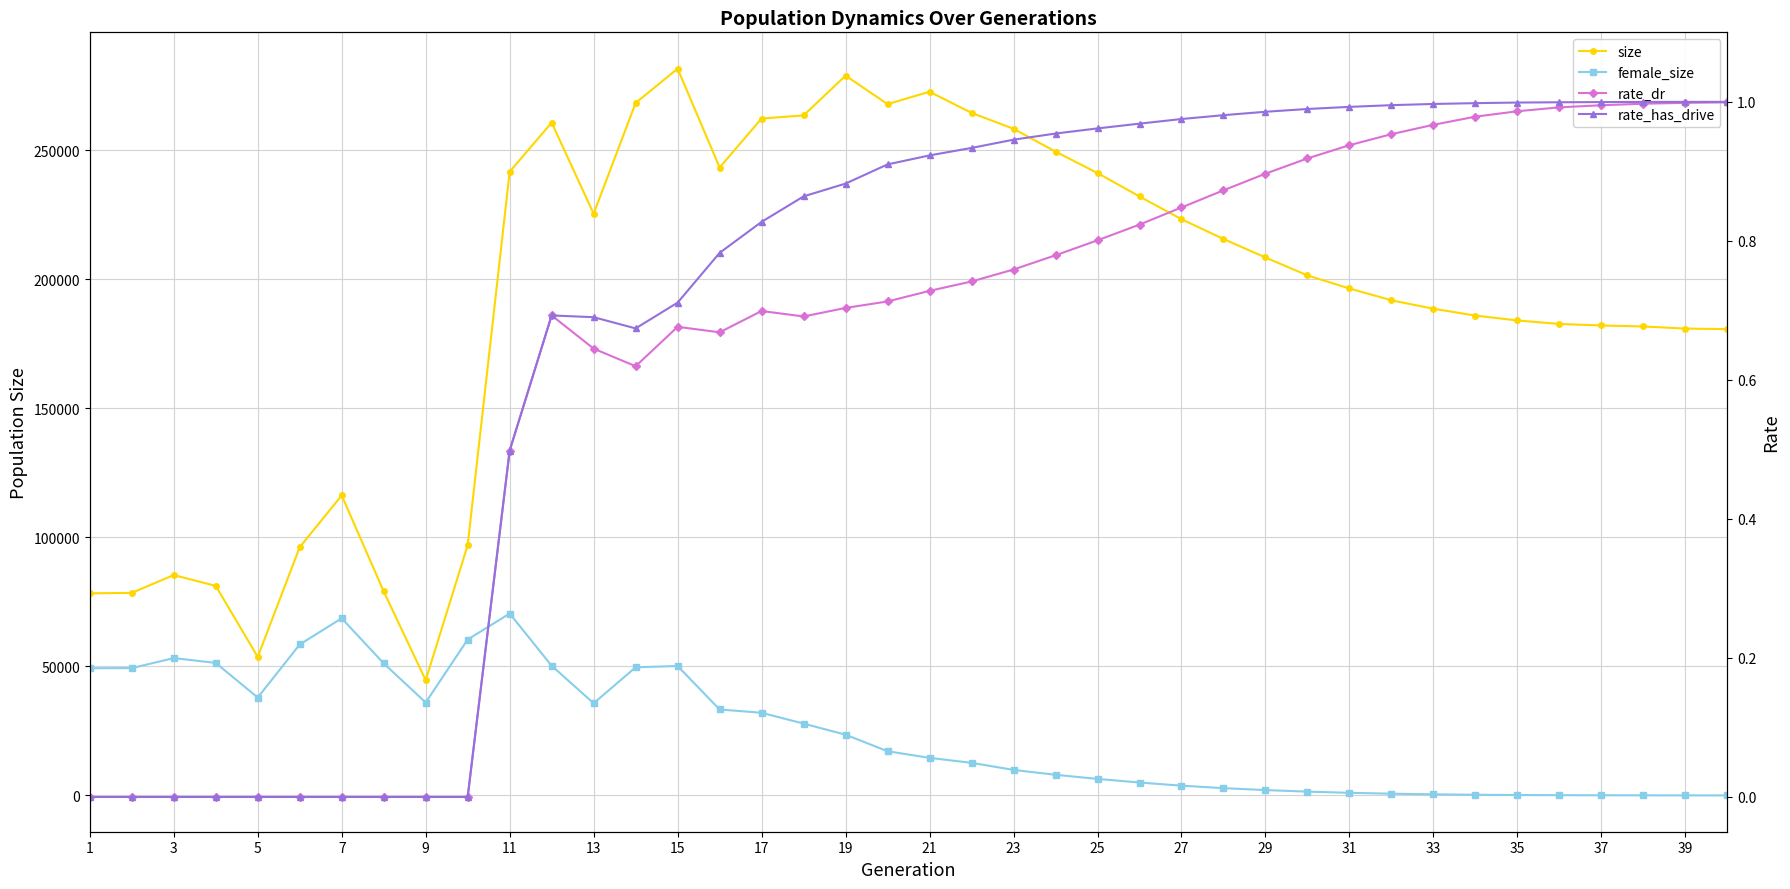

The rate_has_drive series shows 1.7 at 29. True or false?

False